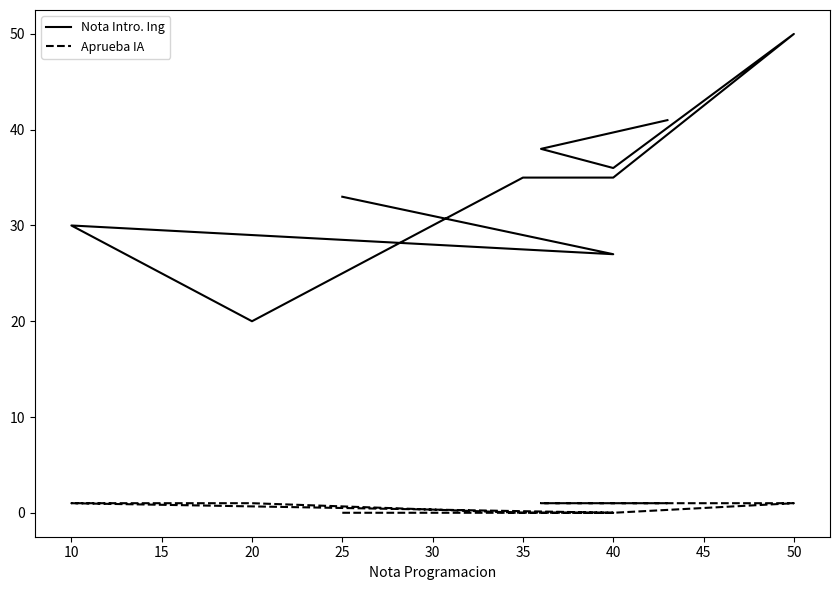

Does the chart display data point markers on the line(s)?

No